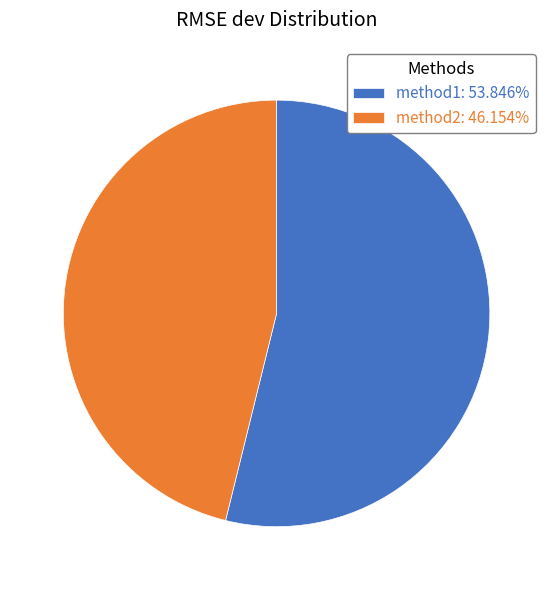

How many segments does this pie chart have?

2